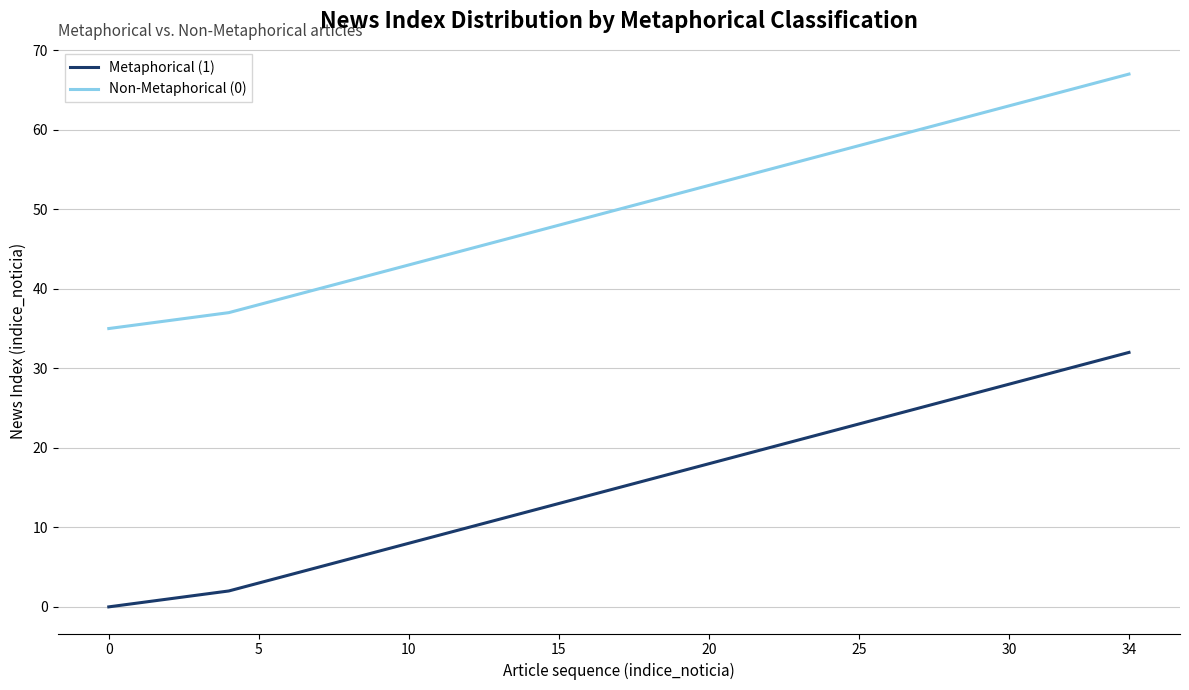

Which series has the largest total across all categories?

Non-Metaphorical (0)